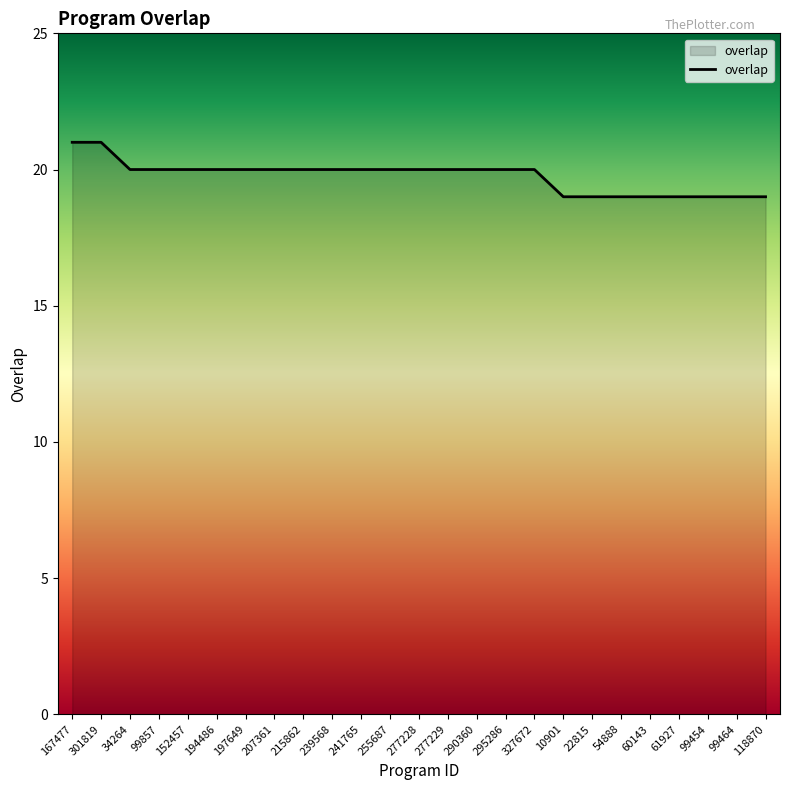

The chart shows a value of 28 at 167477. True or false?

False